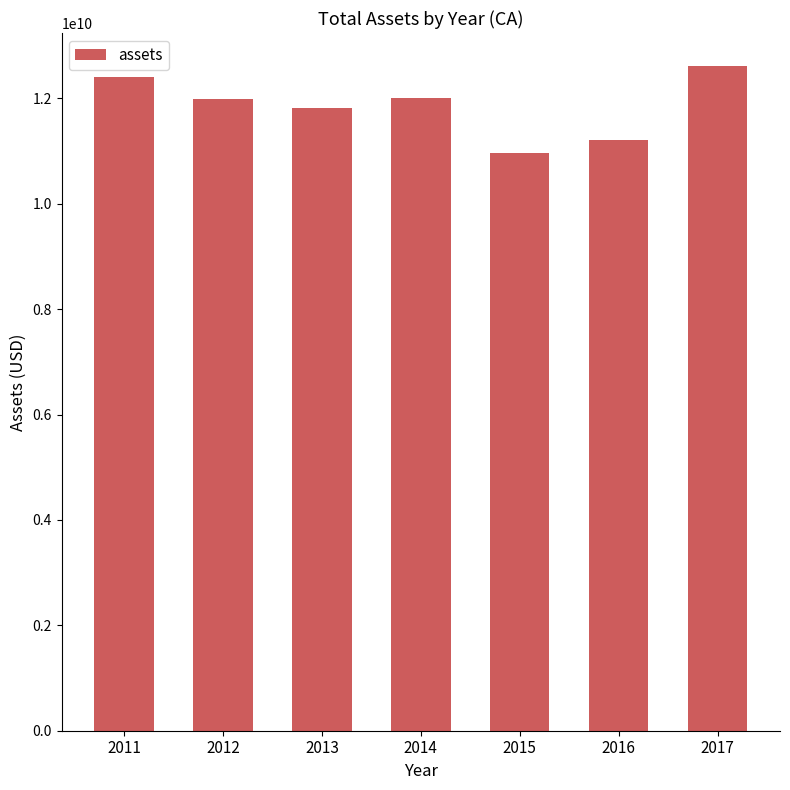

What is the average value?

11860857143